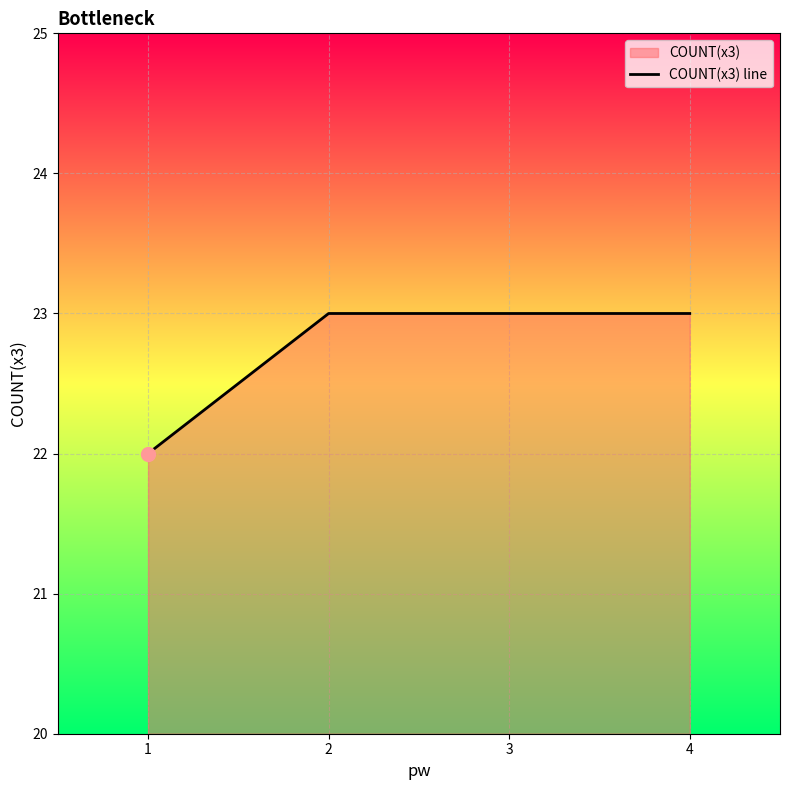

Between 2 and 3, which is larger?

2